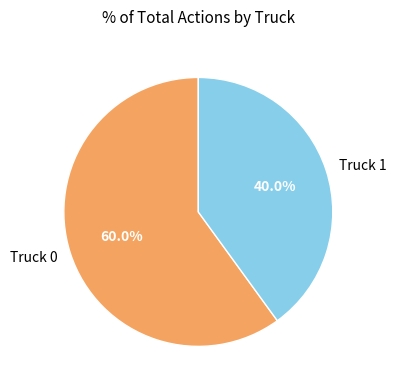

Which slice is the smallest?

Truck 1